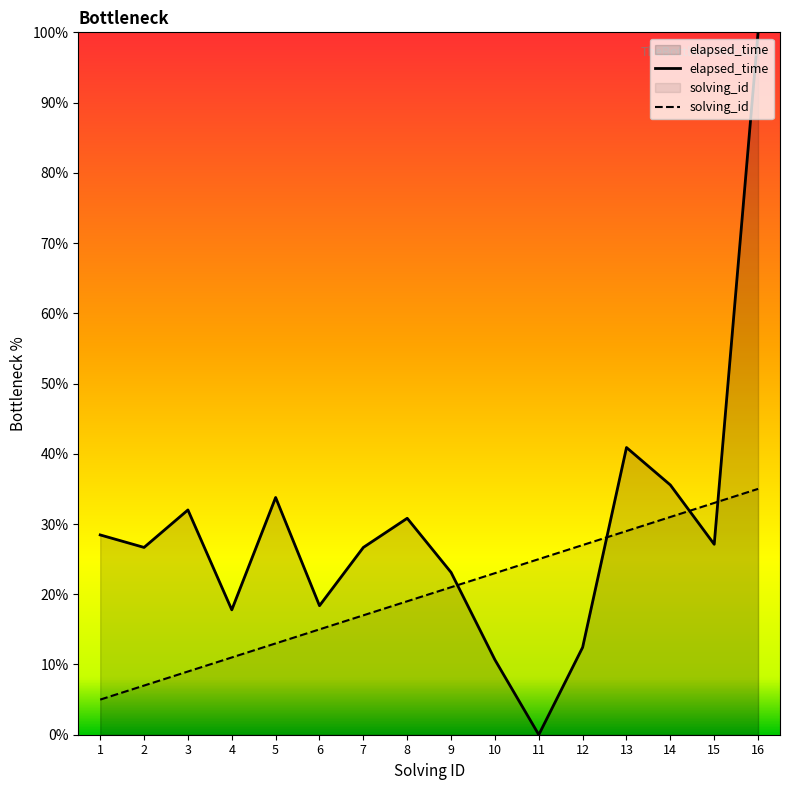

Where is the first local maximum for elapsed_time?

3